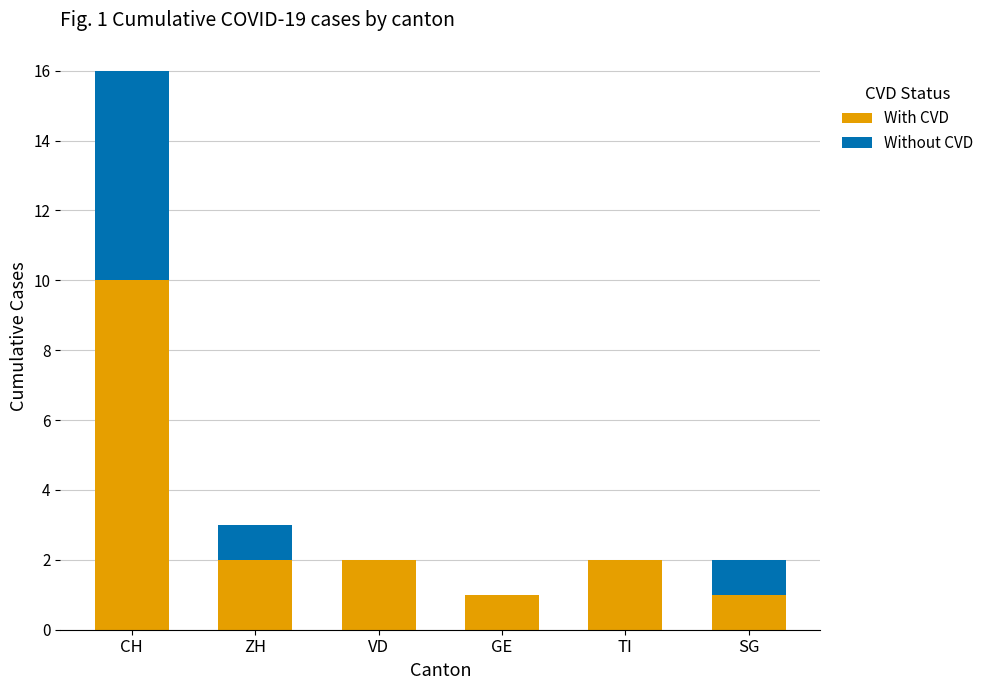

What is the sum of the With CVD values at TI and ZH?

4